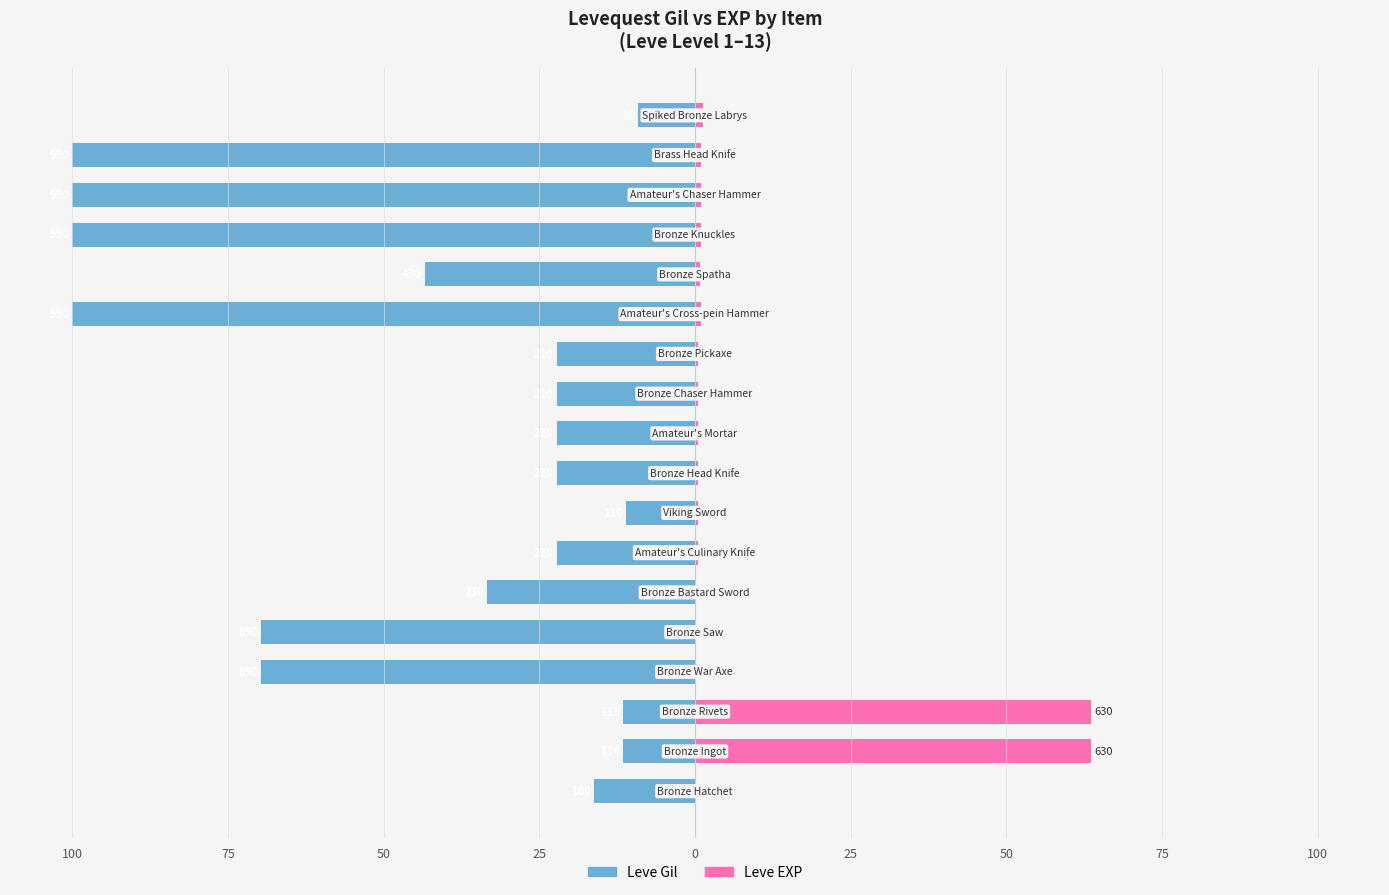

At 16, list the series in order from smallest to largest.

Leve Gil, Leve EXP